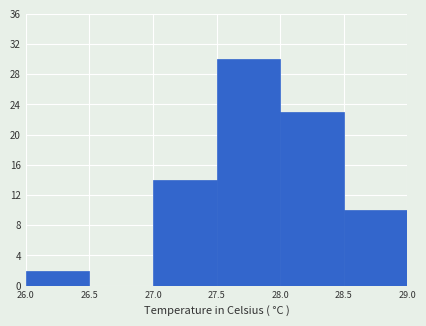

Reading left to right, transcribe this chart: for each bar, give the range it covers on the x-axis and its height. The values are not printed on the chart, so give them approximately, as read against the axis.

26.0 to 26.5: 2
26.5 to 27.0: 0
27.0 to 27.5: 14
27.5 to 28.0: 30
28.0 to 28.5: 23
28.5 to 29.0: 10